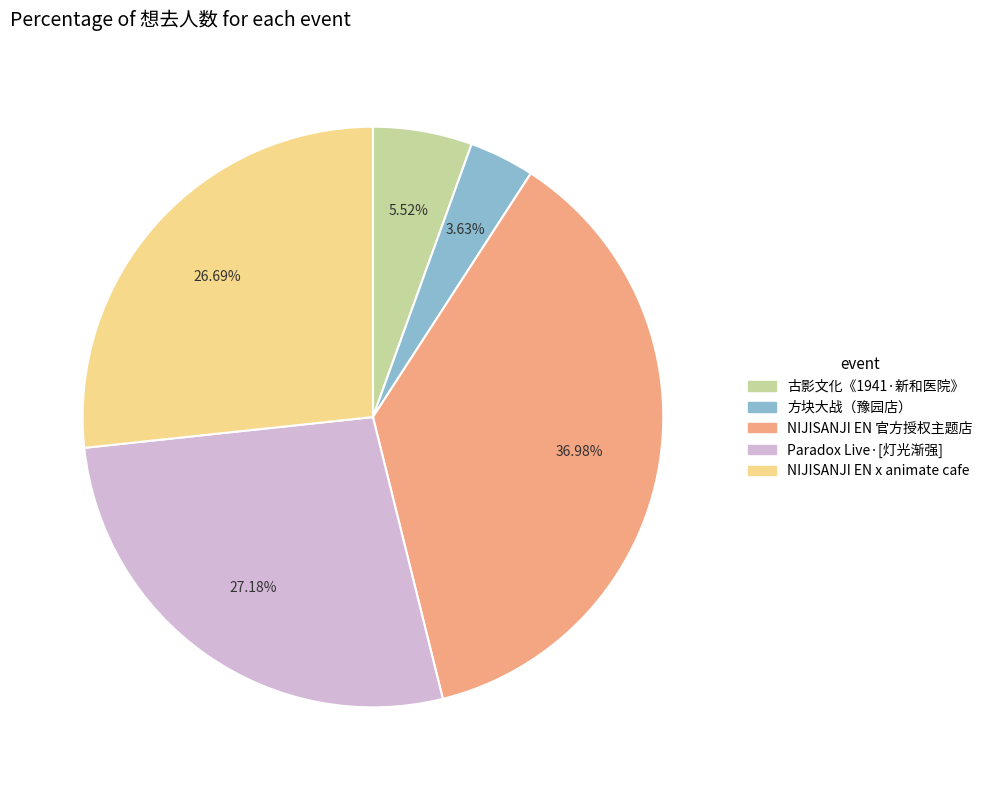

Does any single category account for the majority?

No